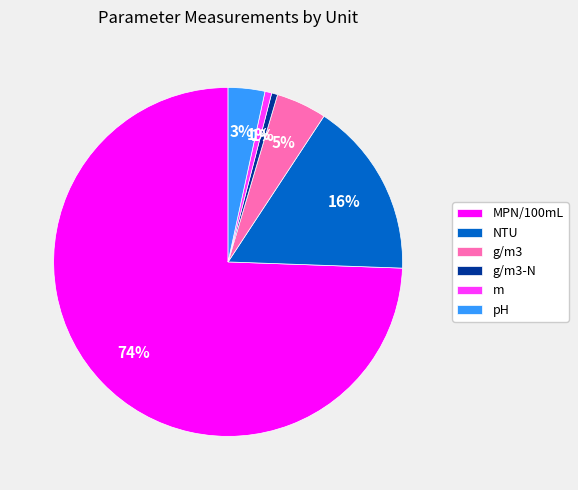

To the nearest percent, what portion does MPN/100mL represent?

74%